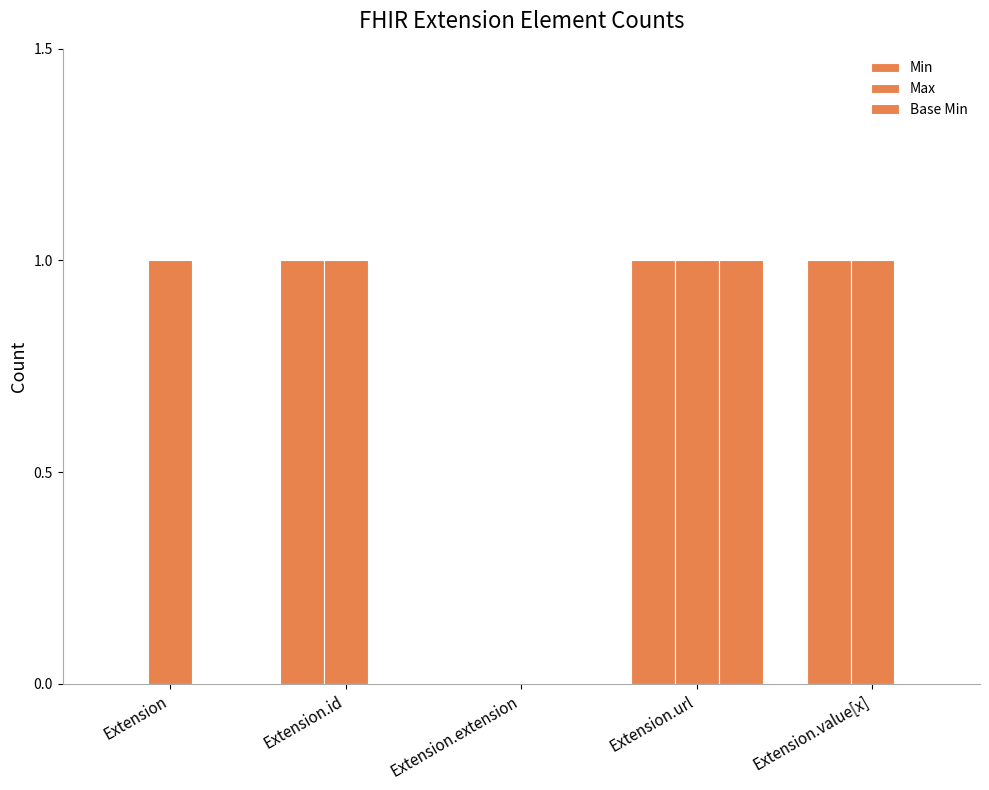

What is the average value of the Min series?

1